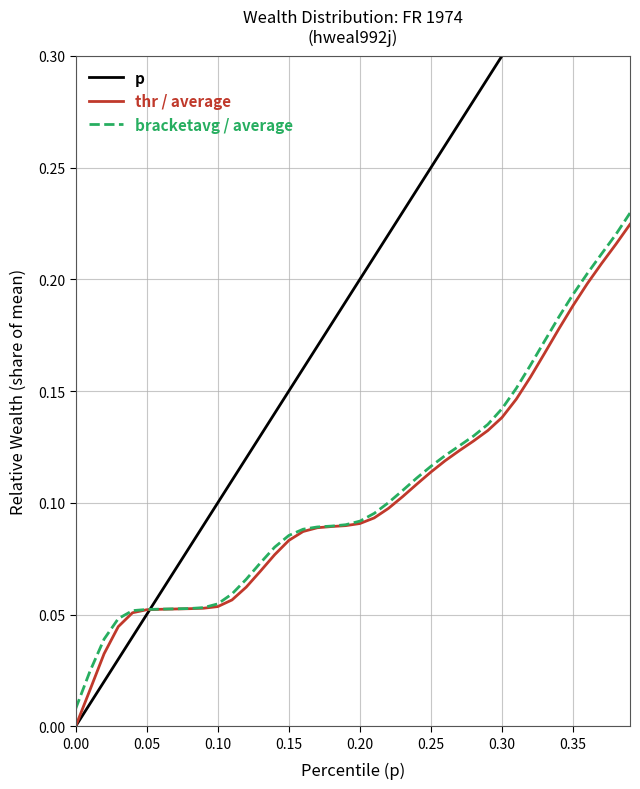

Reading right to left, list all the values displayed in this chart.

p: 0.4	0.4	0.4	0.4	0.3	0.3	0.3	0.3	0.3	0.3	0.3	0.3	0.3	0.3	0.2	0.2	0.2	0.2	0.2	0.2	0.2	0.2	0.2	0.2	0.1	0.1	0.1	0.1	0.1	0.1	0.1	0.1	0.1	0.1	0.1	0.0	0.0	0.0	0.0	0.0
thr / average: 0.2	0.2	0.2	0.2	0.2	0.2	0.2	0.2	0.1	0.1	0.1	0.1	0.1	0.1	0.1	0.1	0.1	0.1	0.1	0.1	0.1	0.1	0.1	0.1	0.1	0.1	0.1	0.1	0.1	0.1	0.1	0.1	0.1	0.1	0.1	0.1	0.0	0.0	0.0	0.0
bracketavg / average: 0.2	0.2	0.2	0.2	0.2	0.2	0.2	0.2	0.2	0.1	0.1	0.1	0.1	0.1	0.1	0.1	0.1	0.1	0.1	0.1	0.1	0.1	0.1	0.1	0.1	0.1	0.1	0.1	0.1	0.1	0.1	0.1	0.1	0.1	0.1	0.1	0.0	0.0	0.0	0.0